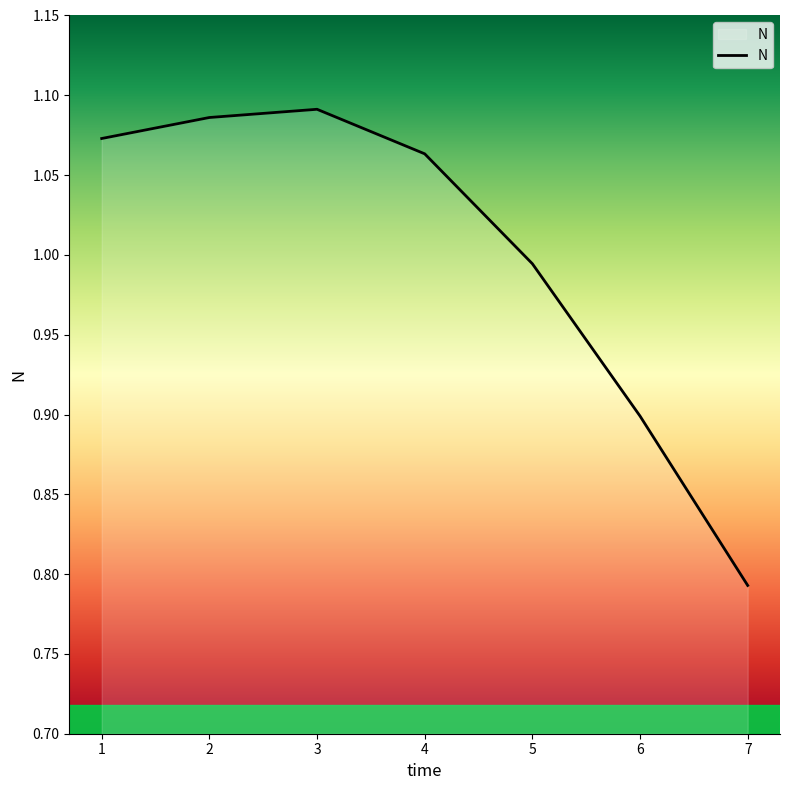

Which label corresponds to the smallest value in the chart?

7